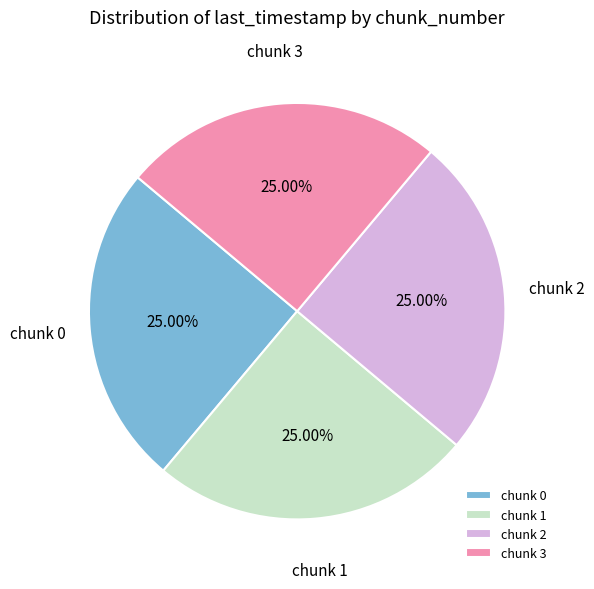

How many slices are in this pie chart?

4